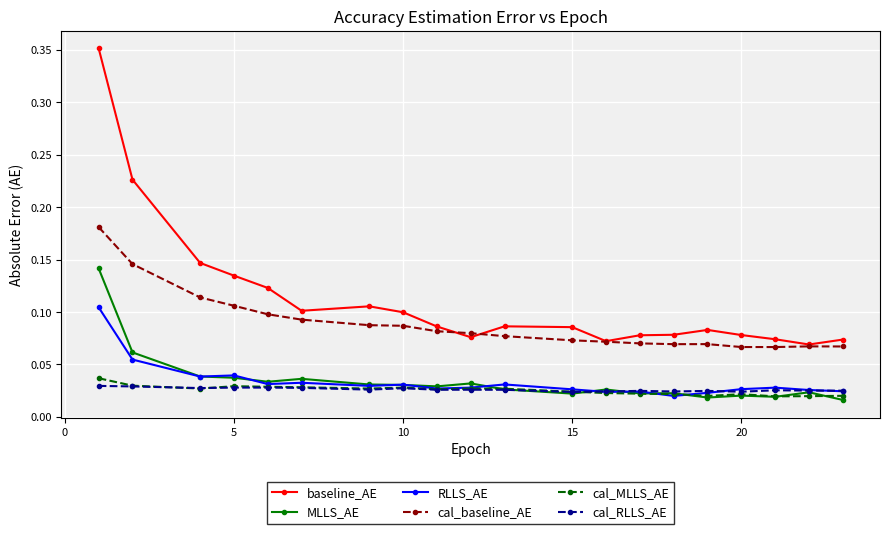

Which series has the largest total across all categories?

baseline_AE